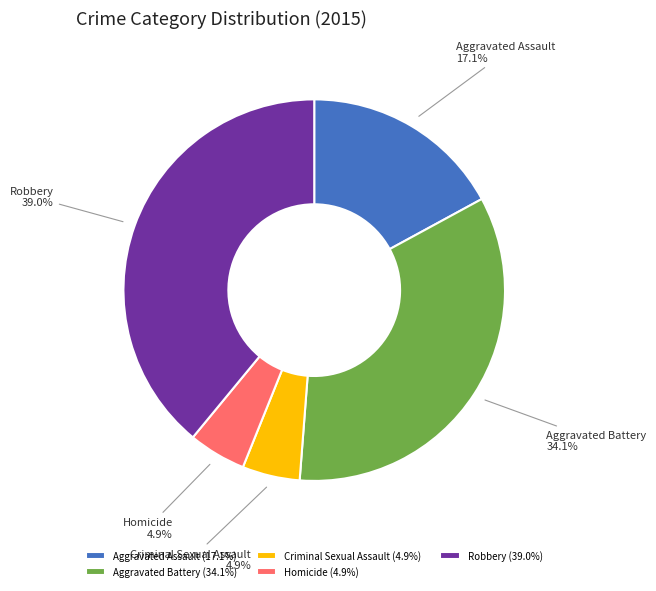

Does Aggravated Battery account for over 50% of the chart?

No